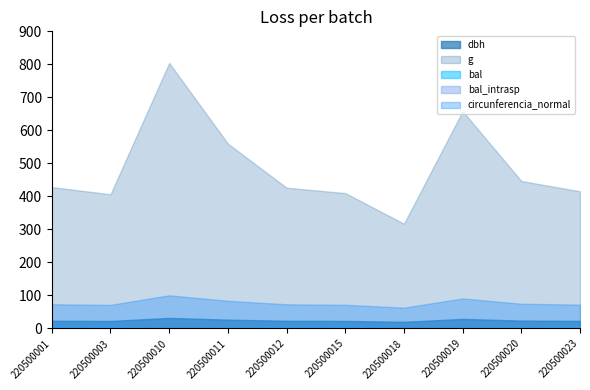

The value of g at 220500010 is 804.2. True or false?

True